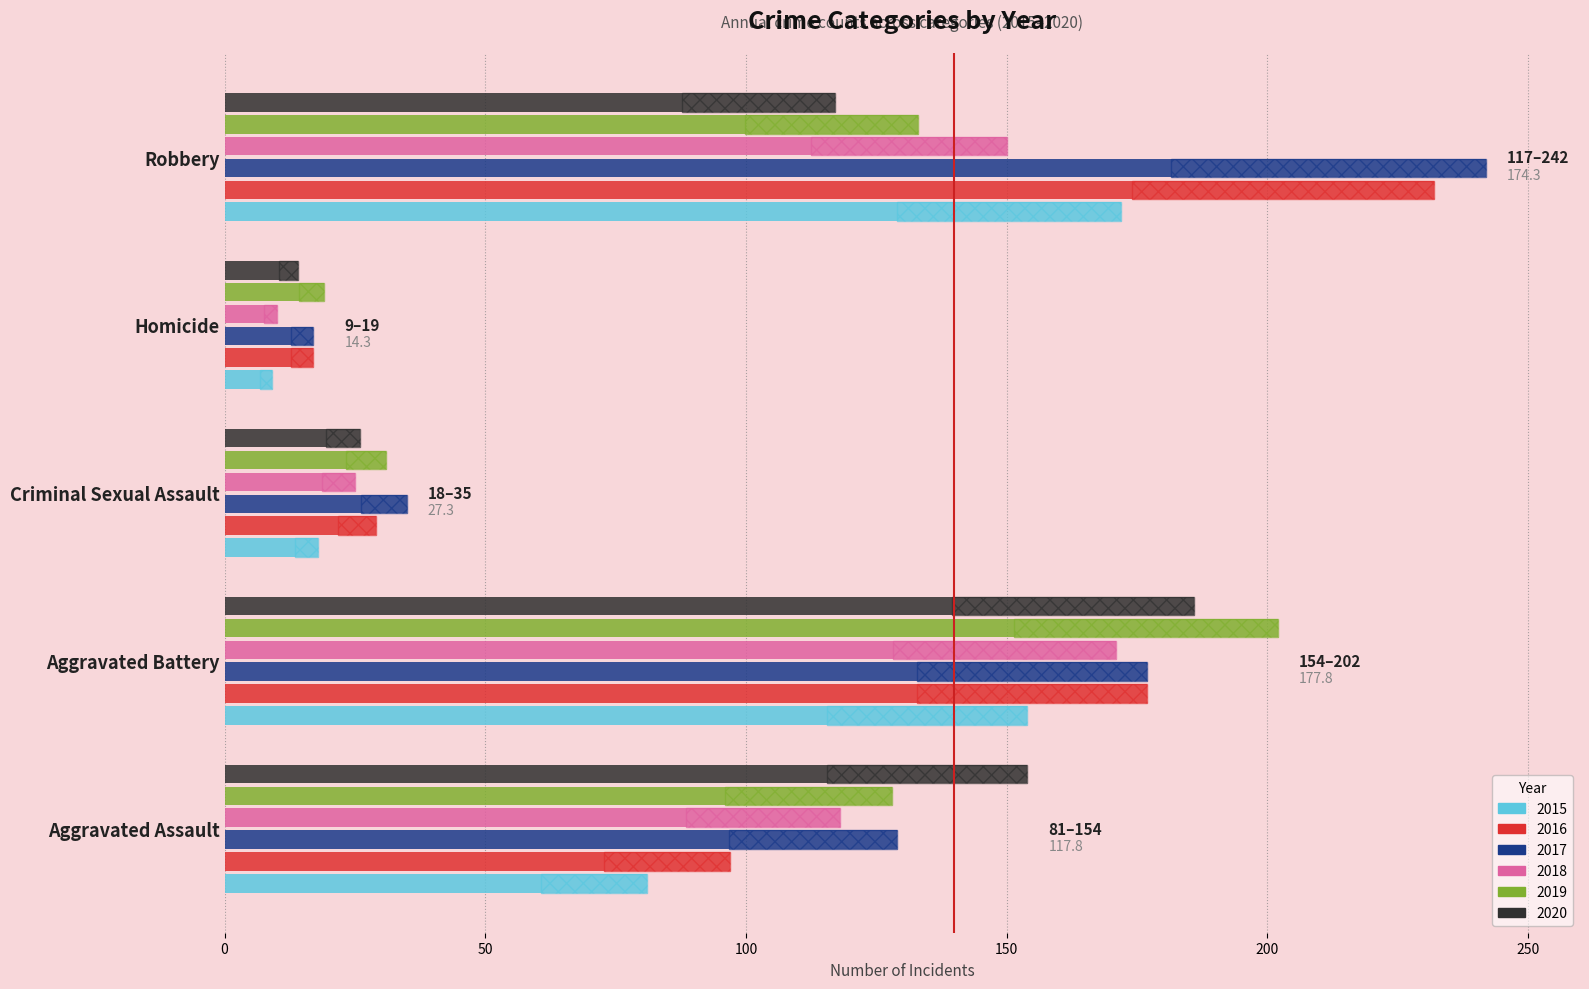

What is the sum of the 2019 values at Homicide and Robbery?

152